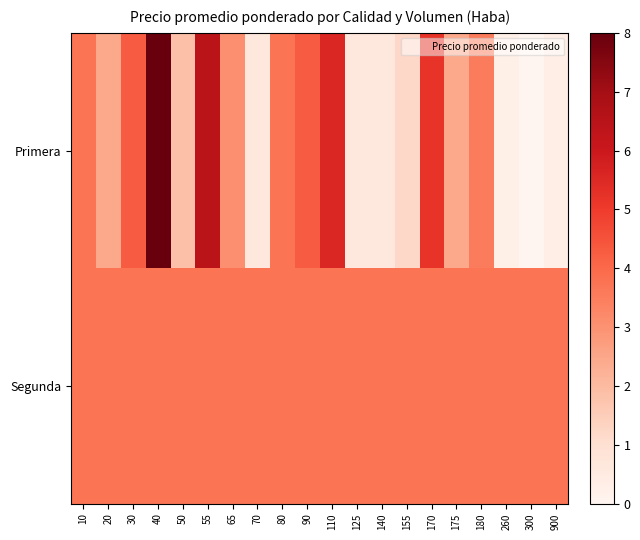

Count the number of data series in this chart.

2